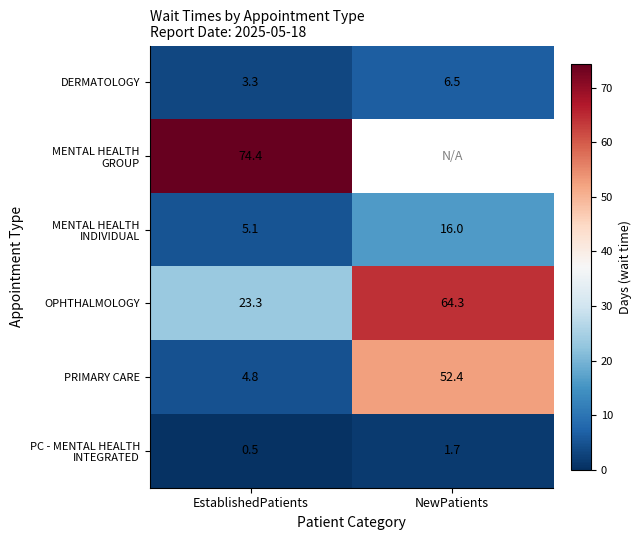

List the labels in order of DERMATOLOGY value, smallest first.

EstablishedPatients, NewPatients